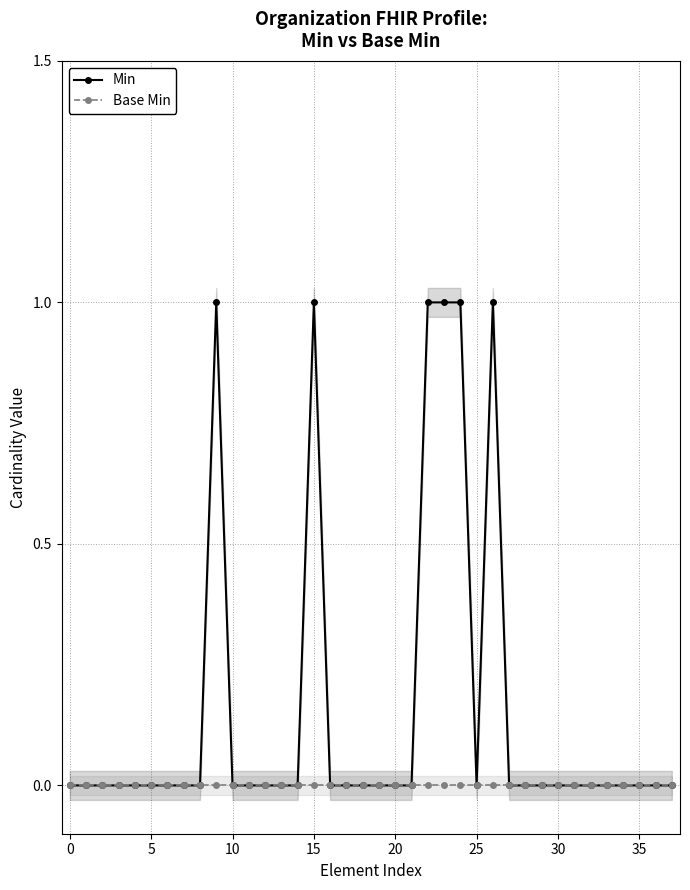

Rank the series at 29 from lowest to highest value.

Min, Base Min